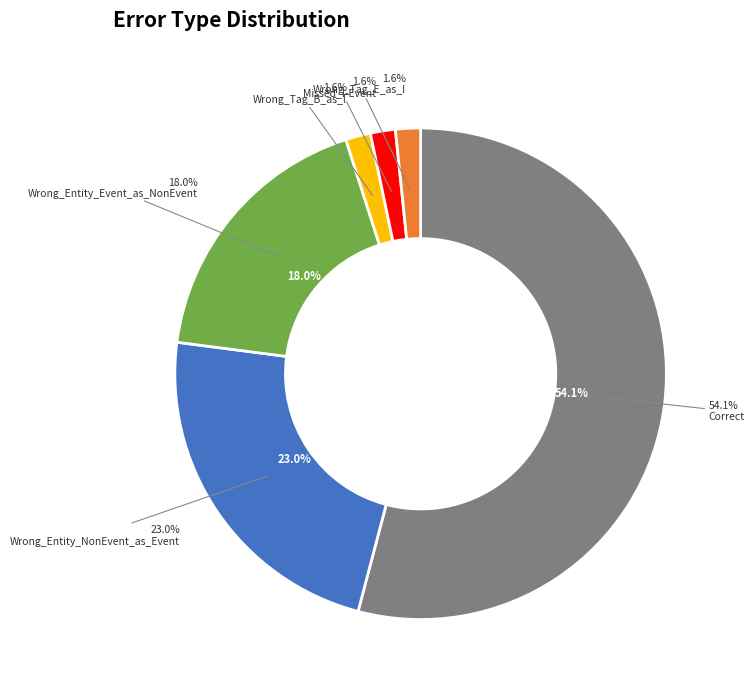

How many segments does this pie chart have?

6